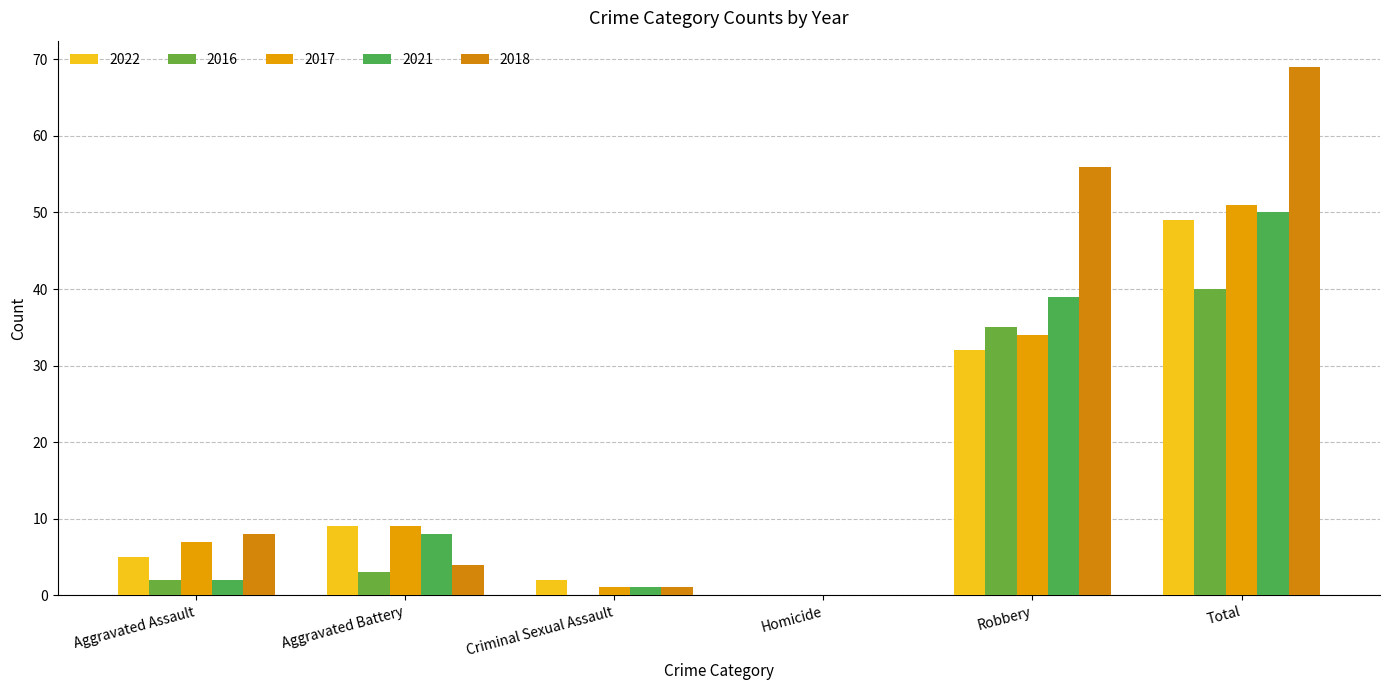

What is the average value of the 2017 series?

17